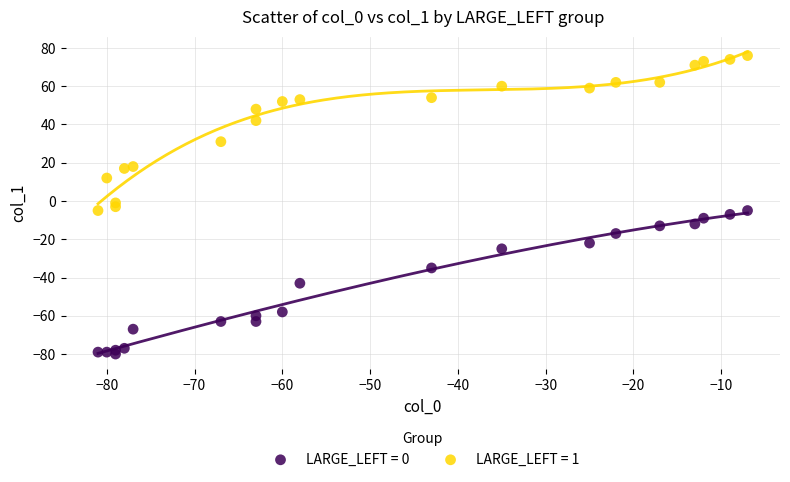

What is the X range (max minus min) for the scatter plot?

74